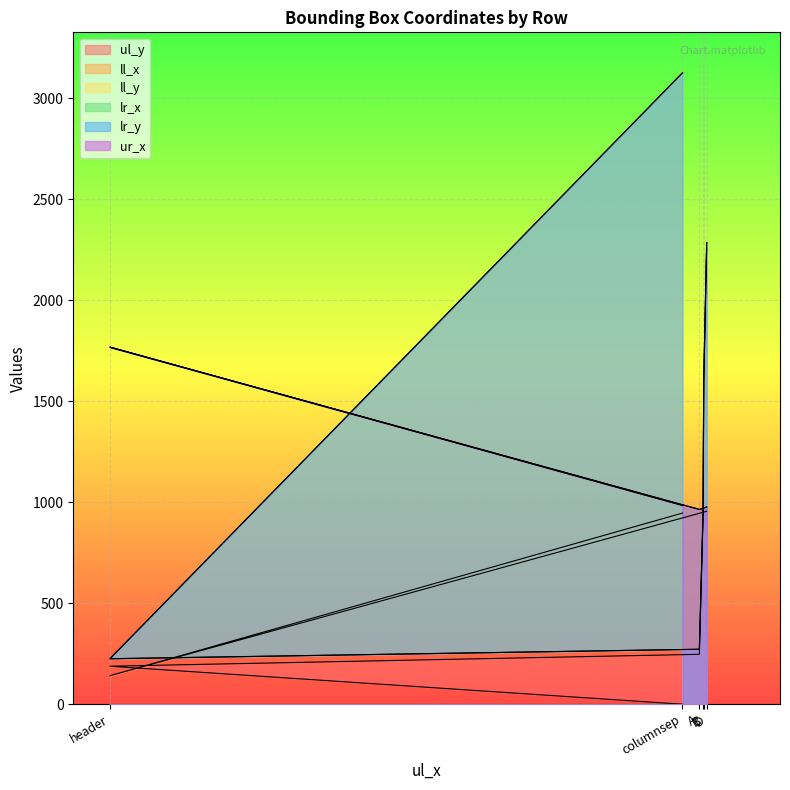

Is the value of ll_y at columnsep greater than the value of lr_y at header?

Yes